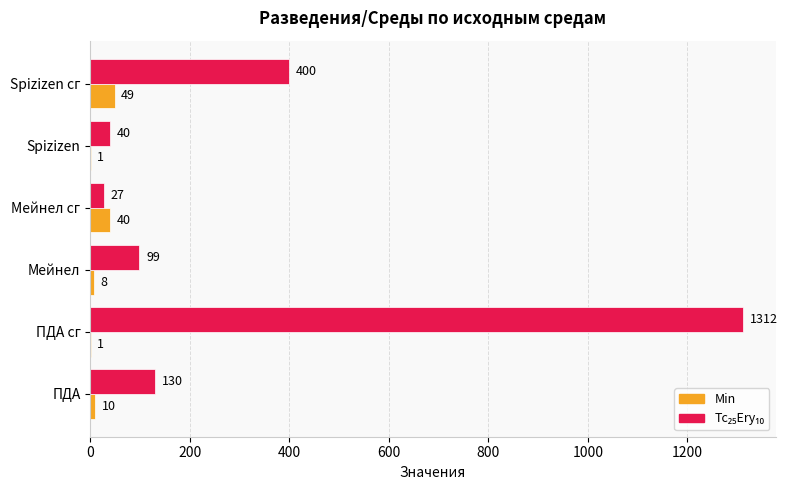

The value of Min at ПДА сг is 1. True or false?

True